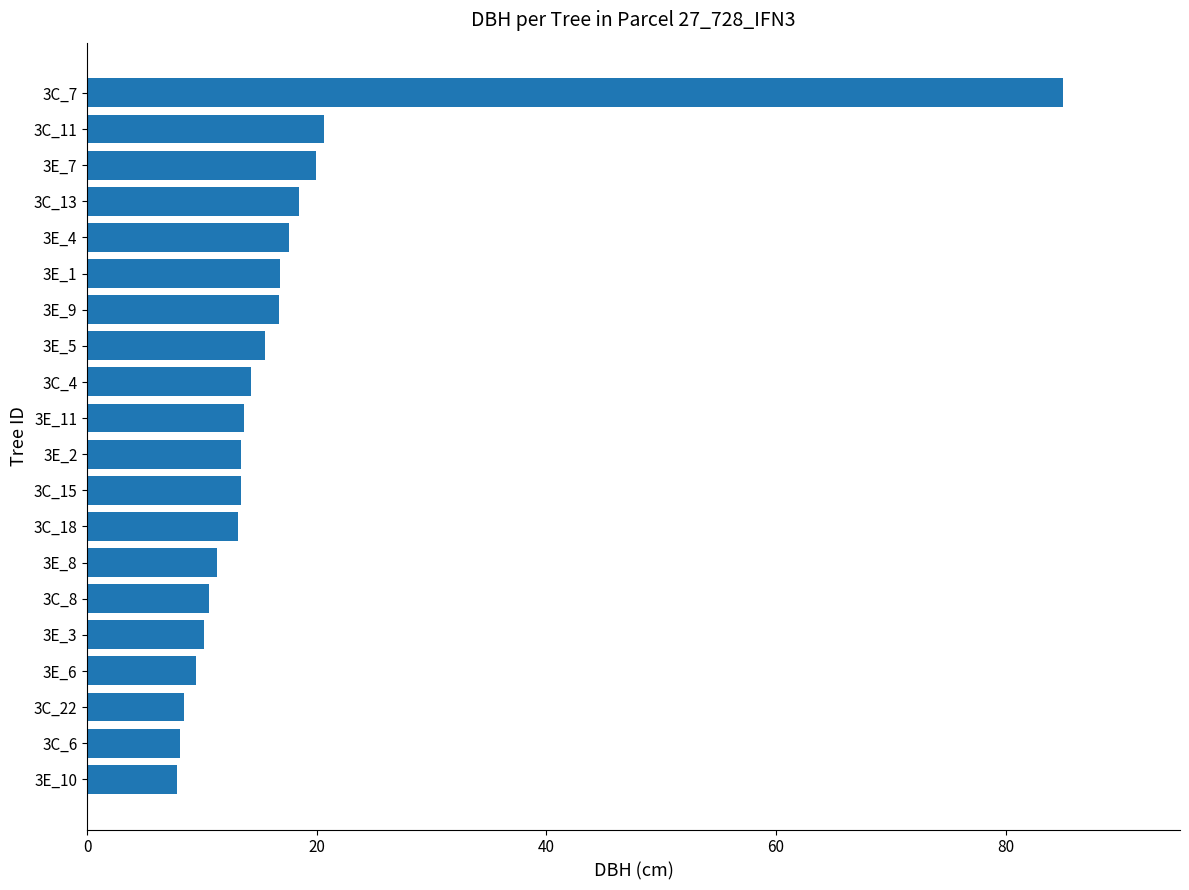

What is the difference between the values at 3E_8 and 3E_11?

2.3